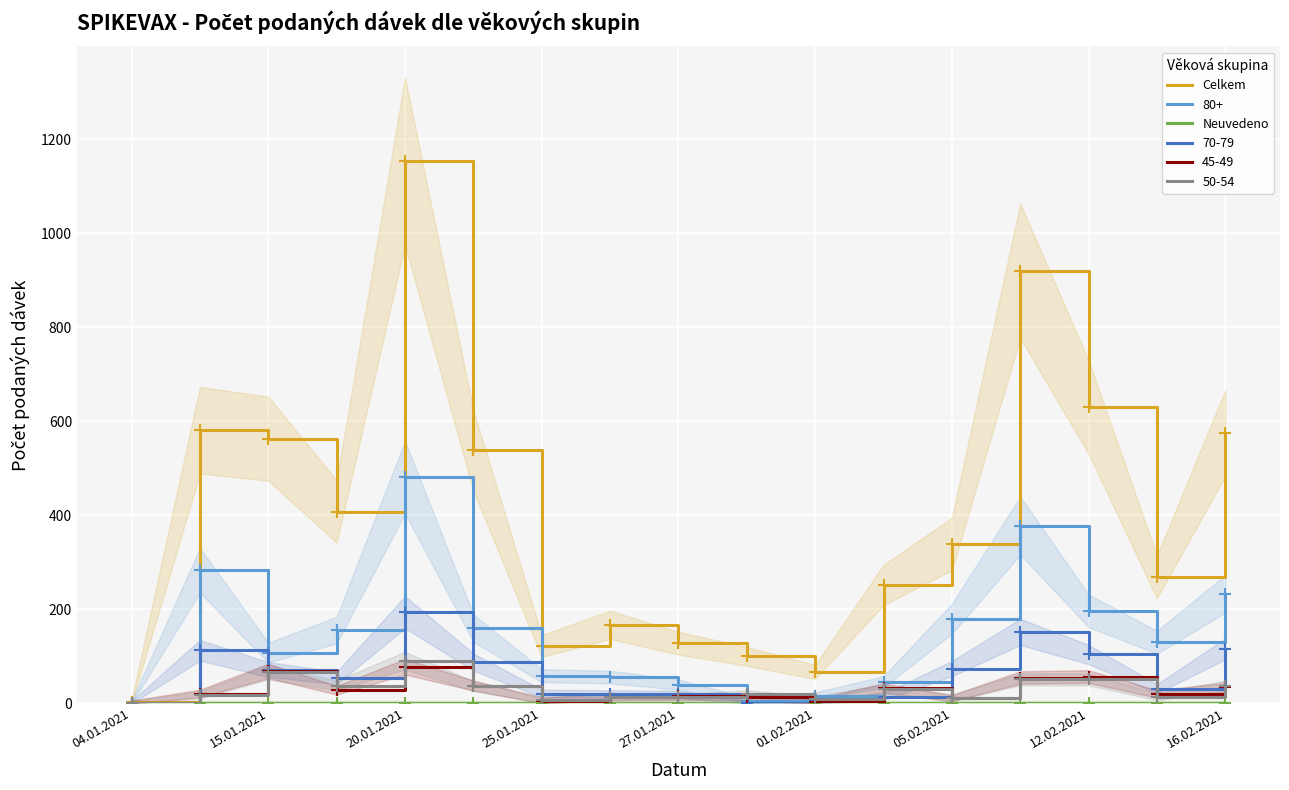

Is it true that Celkem equals 270 at 16.02.2021?

False